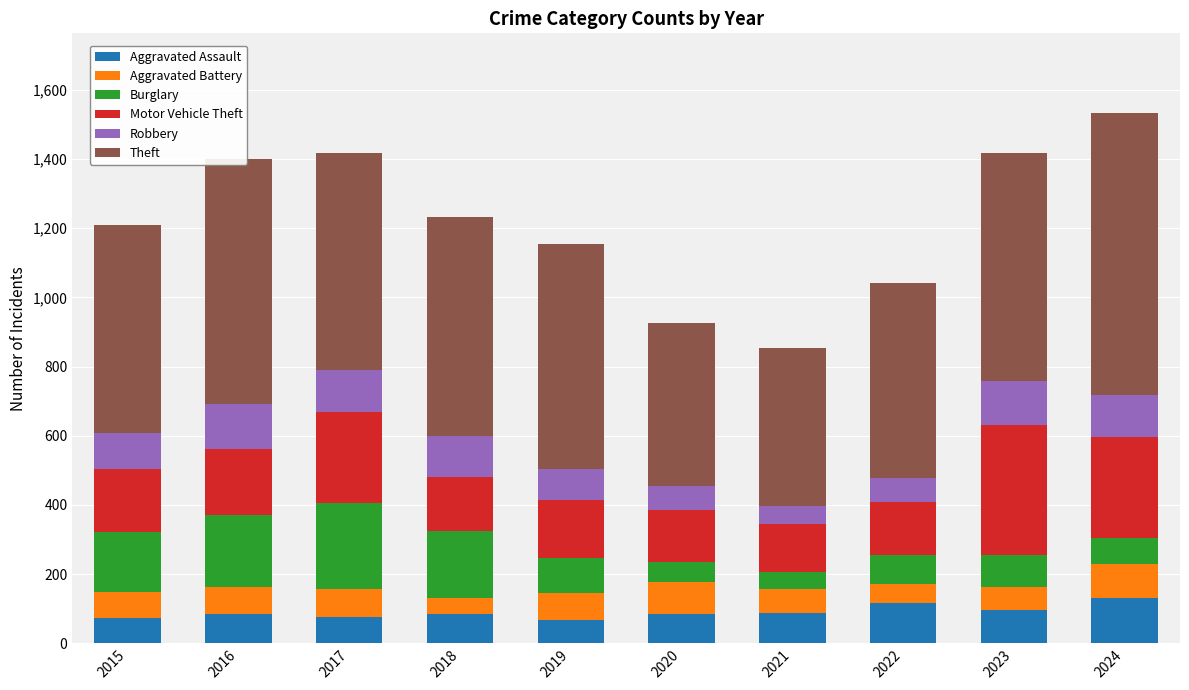

What is the total value across all series at 2024?

1533